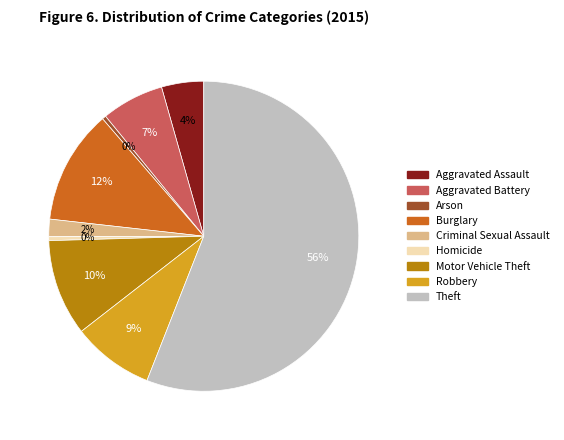

Which slice is the largest?

Theft